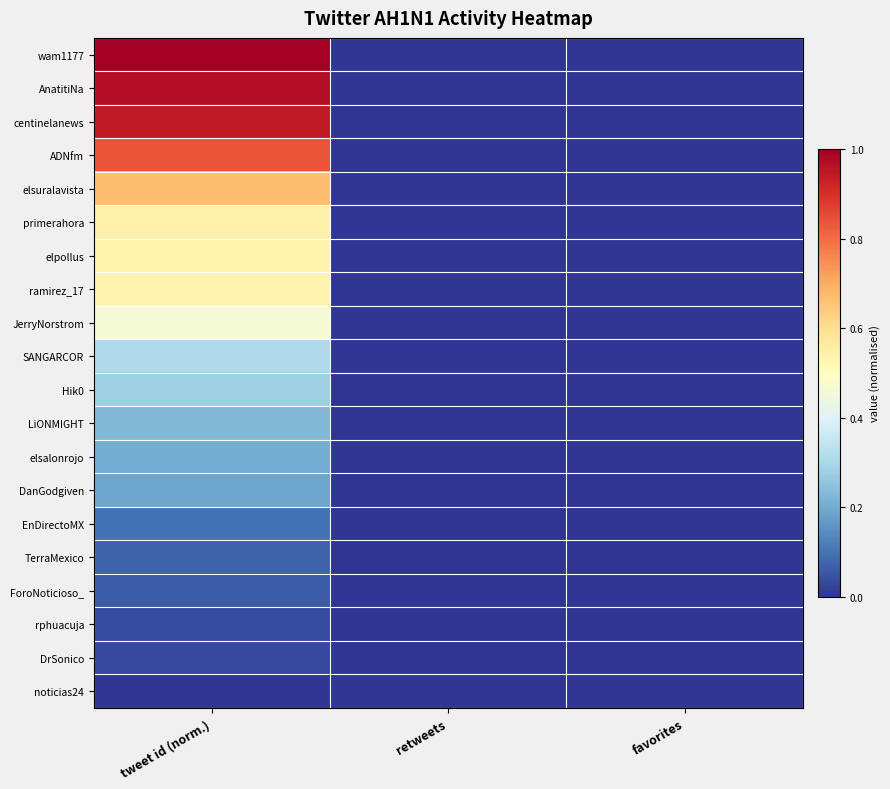

At which category is the sum across all series the highest?

tweet id (norm.)